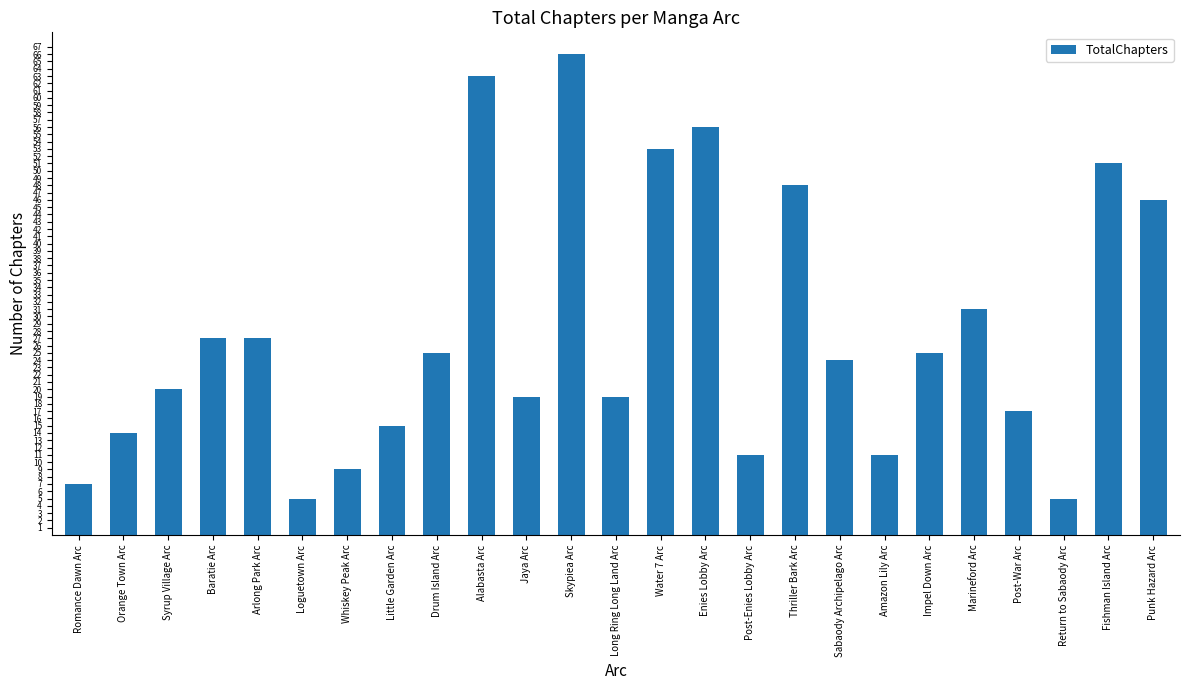

What is the greatest value displayed?

66